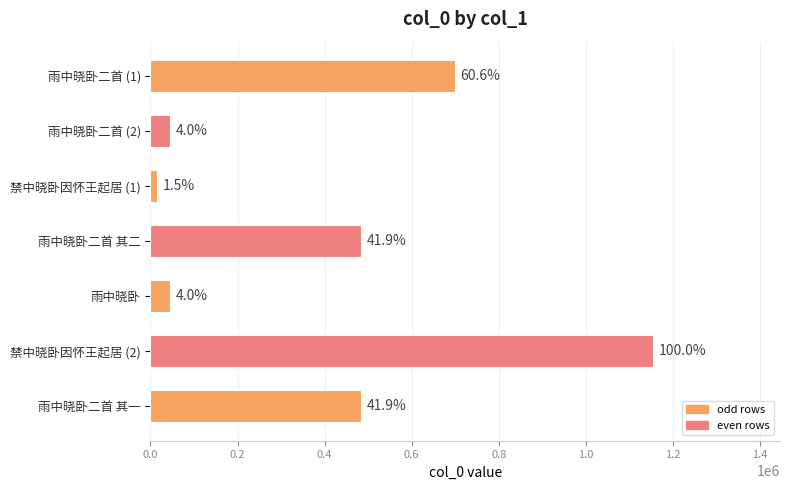

Are the bars horizontal?

Yes